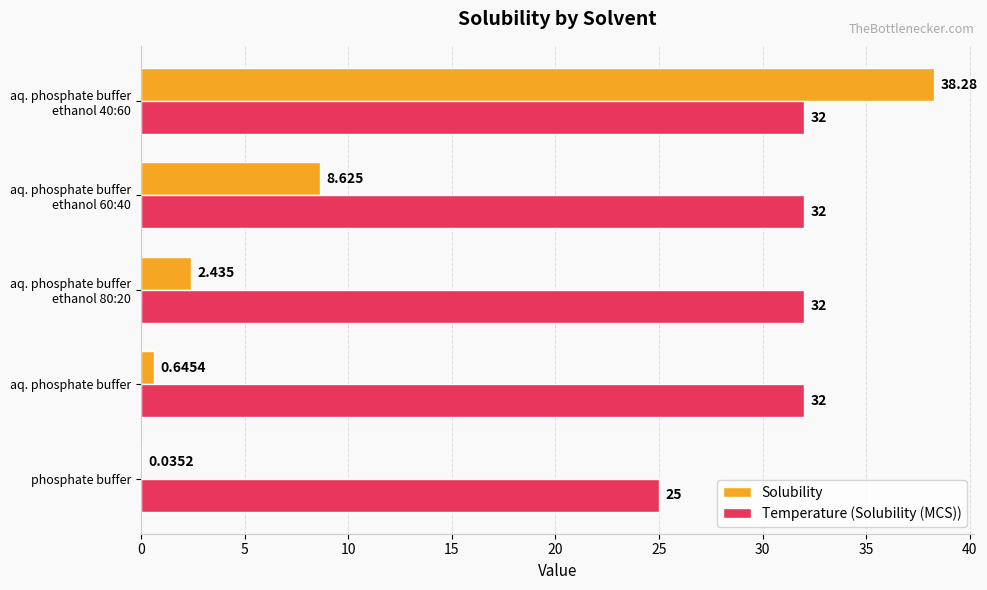

Which series has the largest total across all categories?

Temperature (Solubility (MCS))